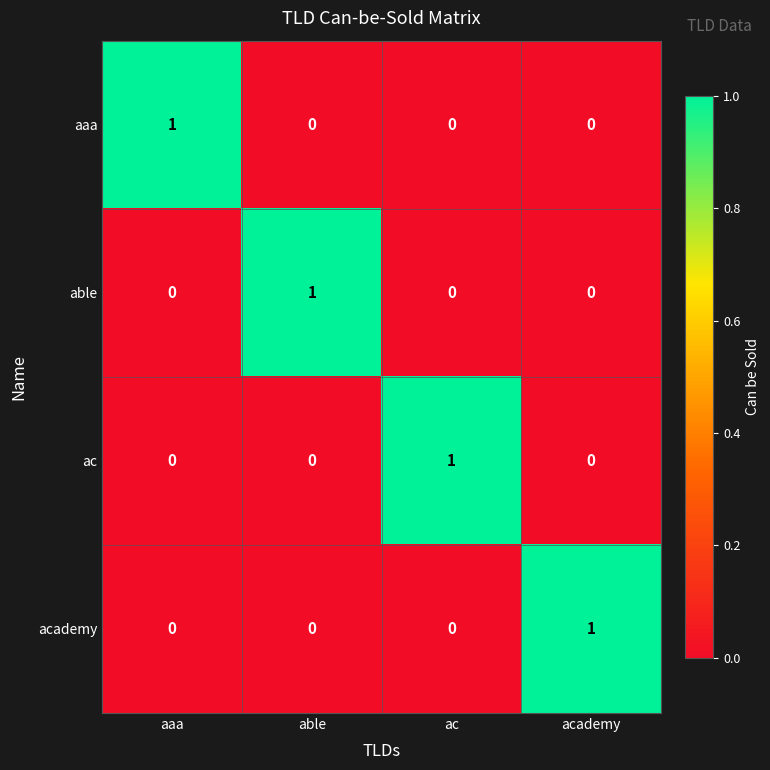

Count the ac values in the range 0 to 1.

4